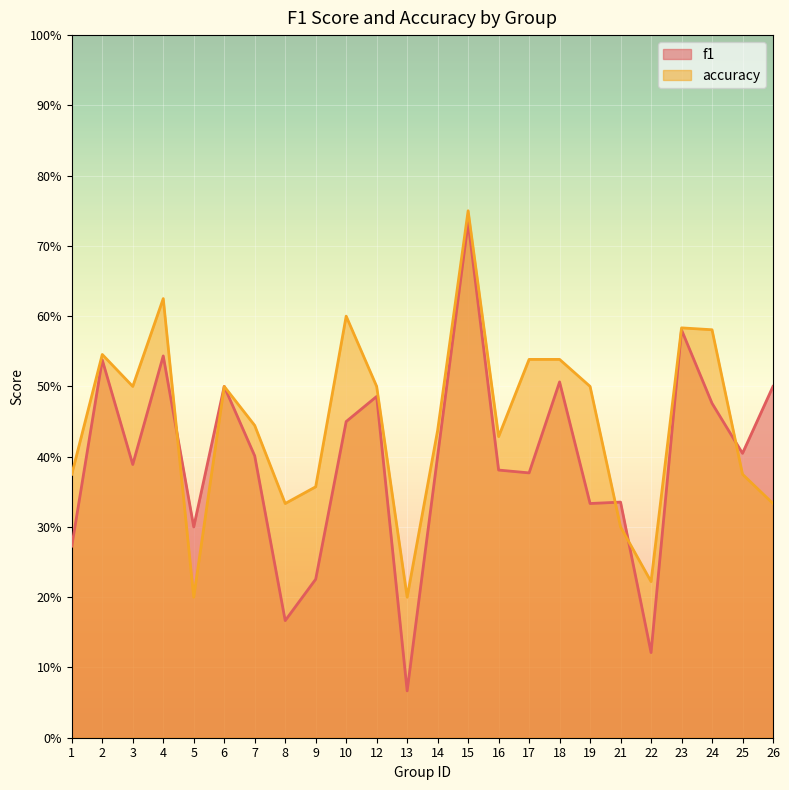

List the series in order of their overall mean, highest first.

accuracy, f1